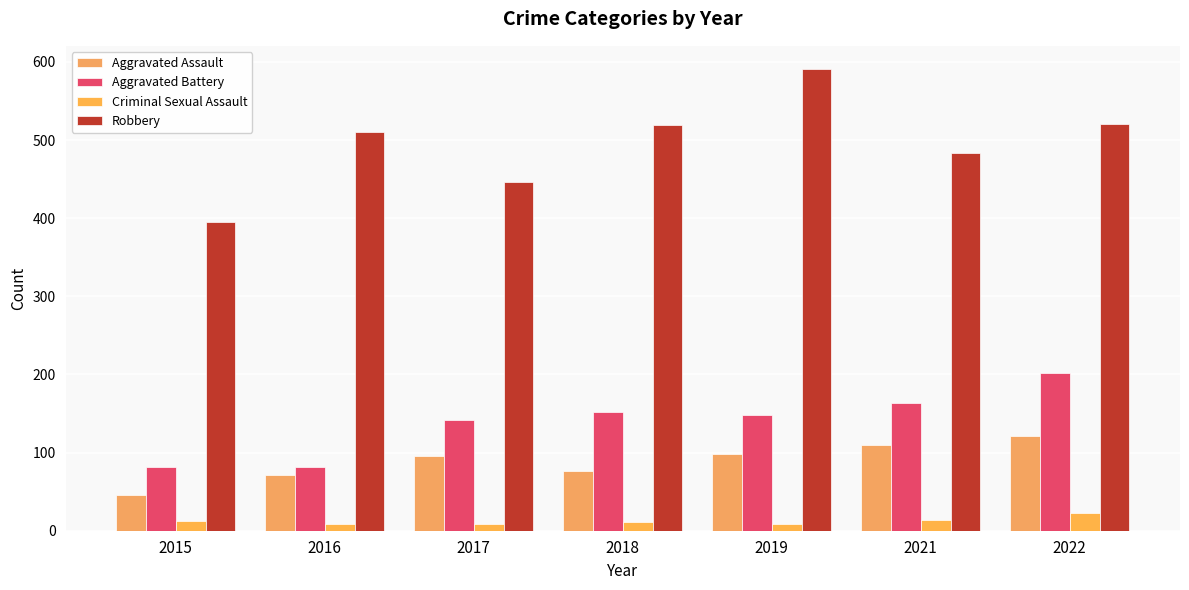

What is the difference between the maximum and minimum values in the Criminal Sexual Assault series?

15